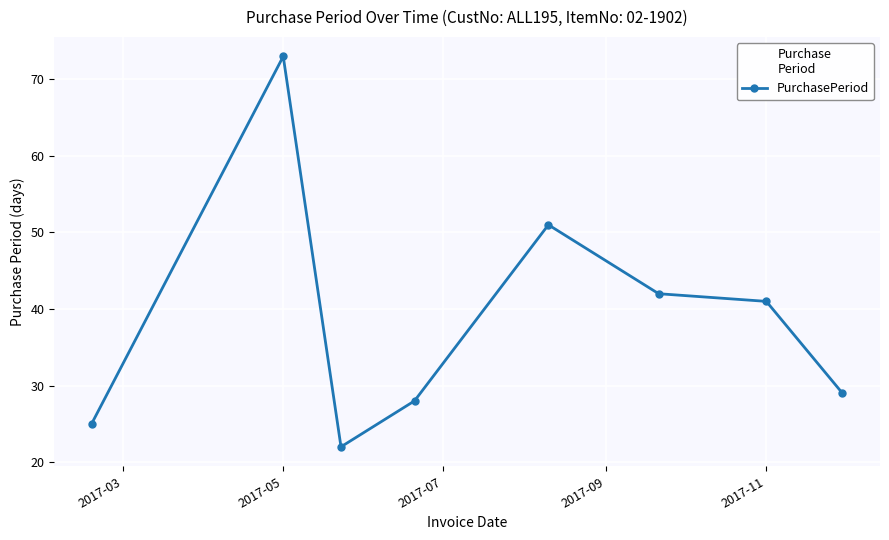

What is the value of the 1st point from the left?

25